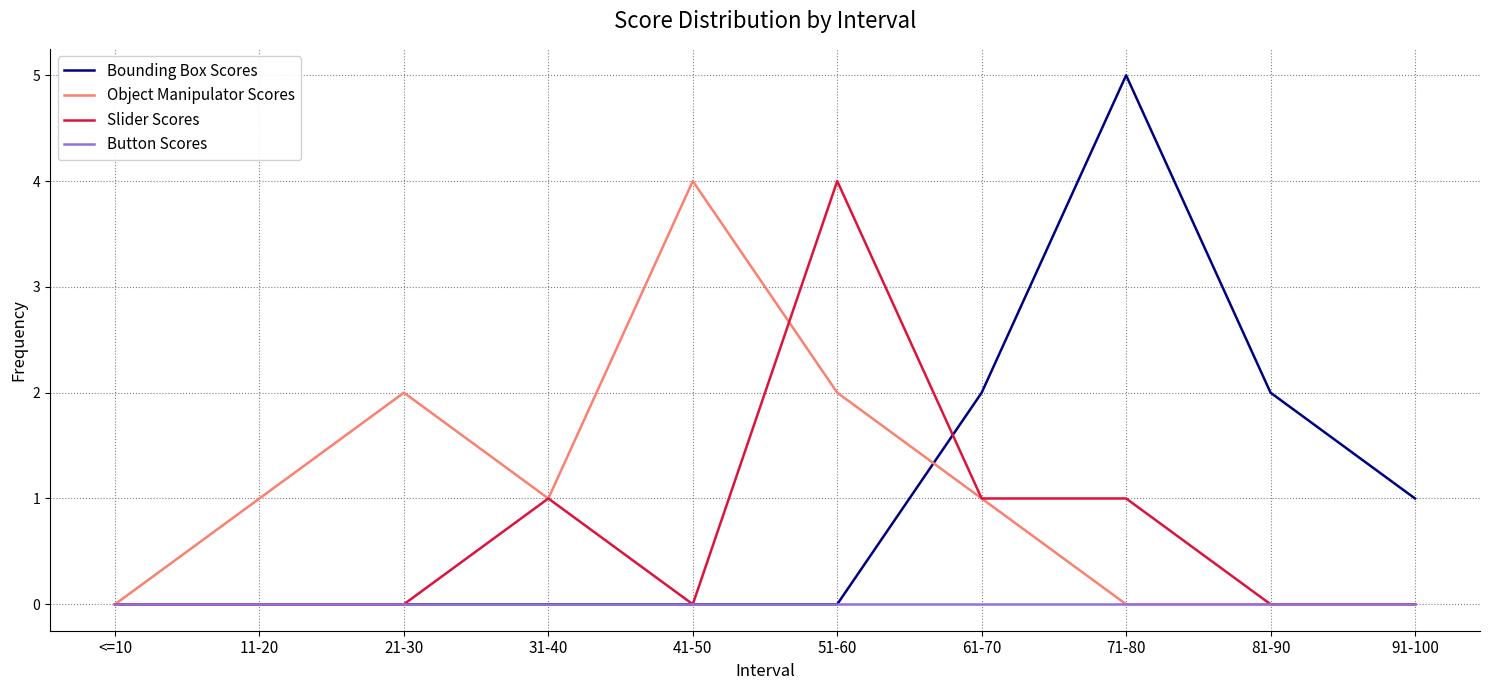

Is it true that Button Scores equals 0 at 41-50?

True